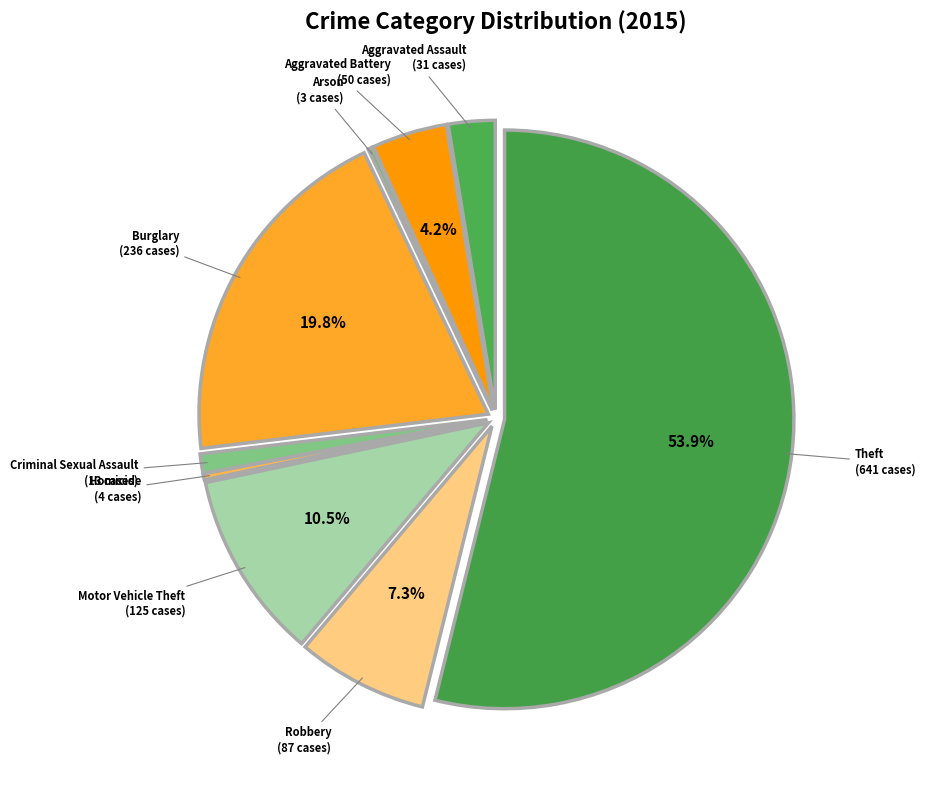

What is the largest slice in the pie chart?

Theft